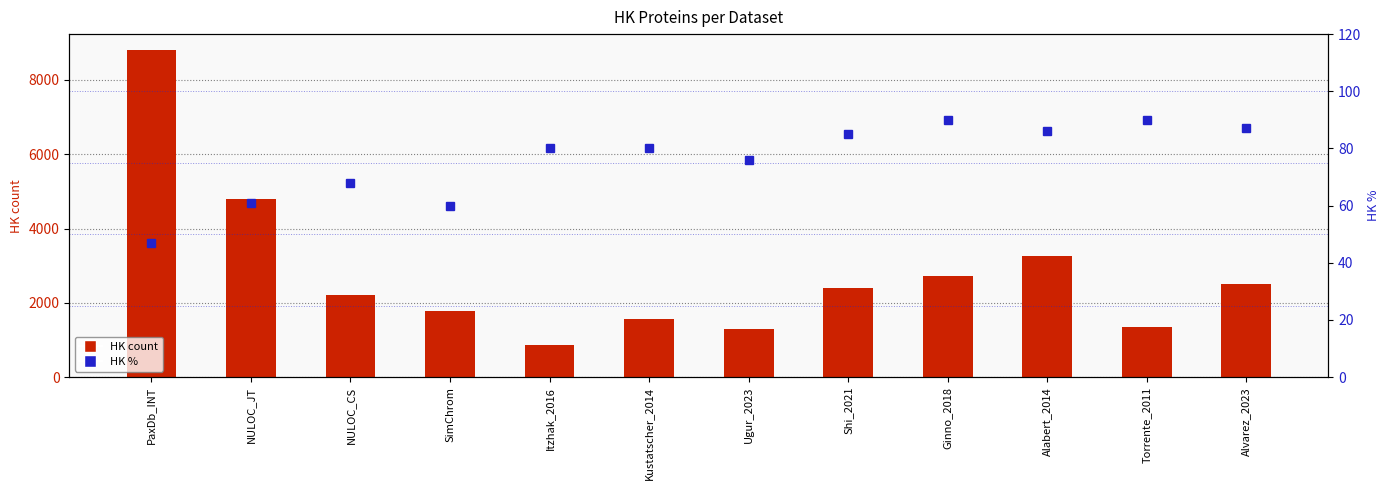

Does the chart contain any negative values?

No